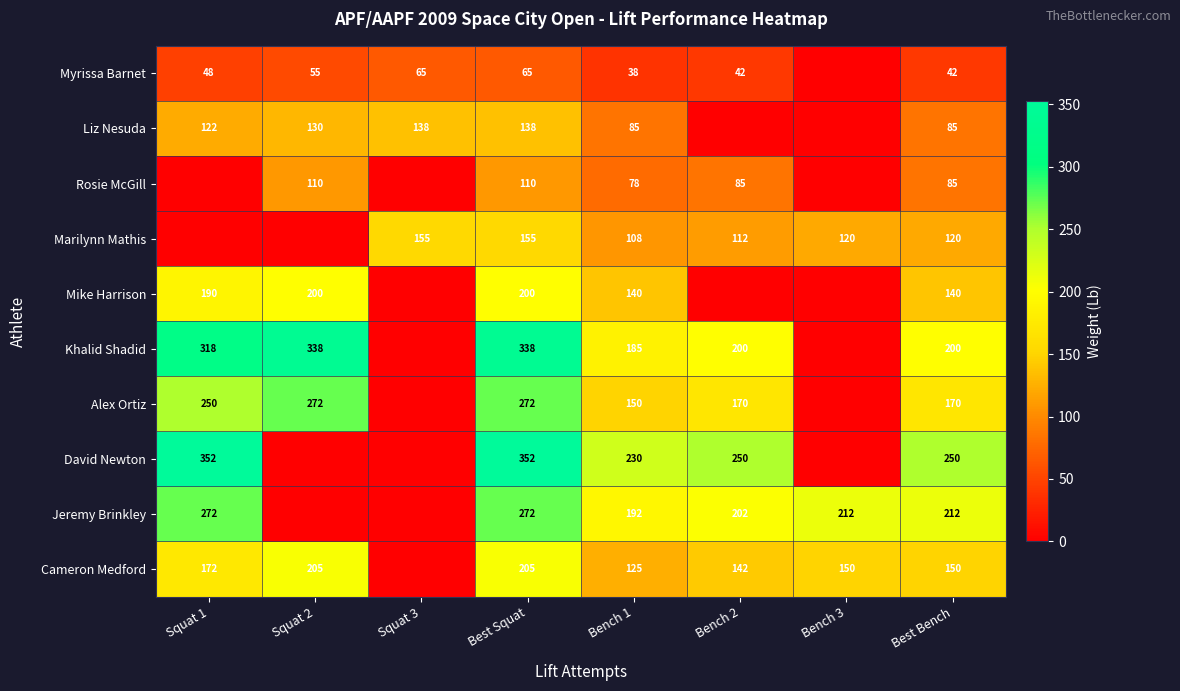

Between Best Bench and Squat 2, which is larger?

Squat 2